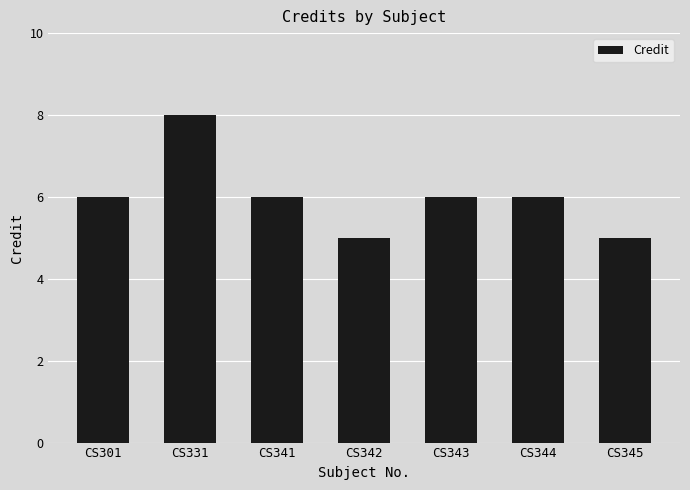

Which label corresponds to the largest value in the chart?

CS331